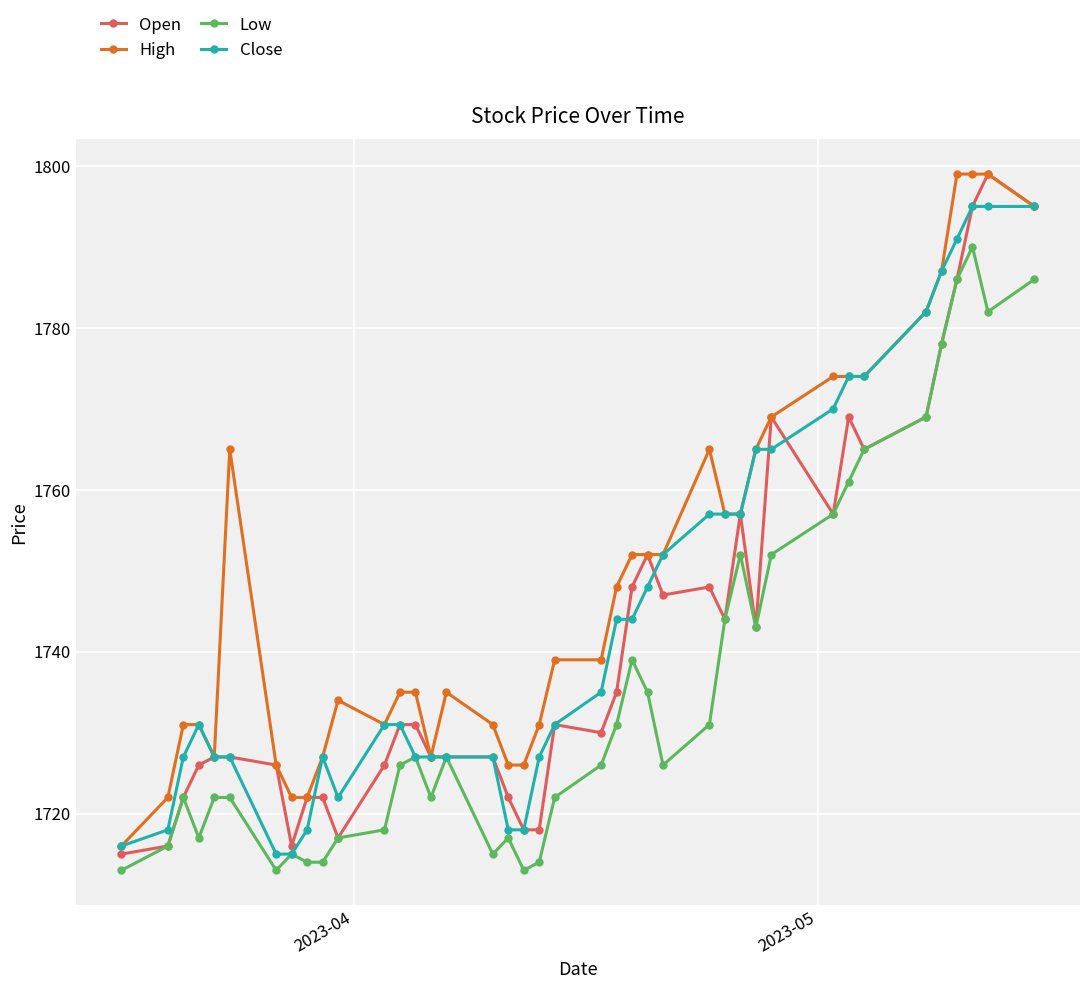

At how many categories does at least one series exceed 1783?

5